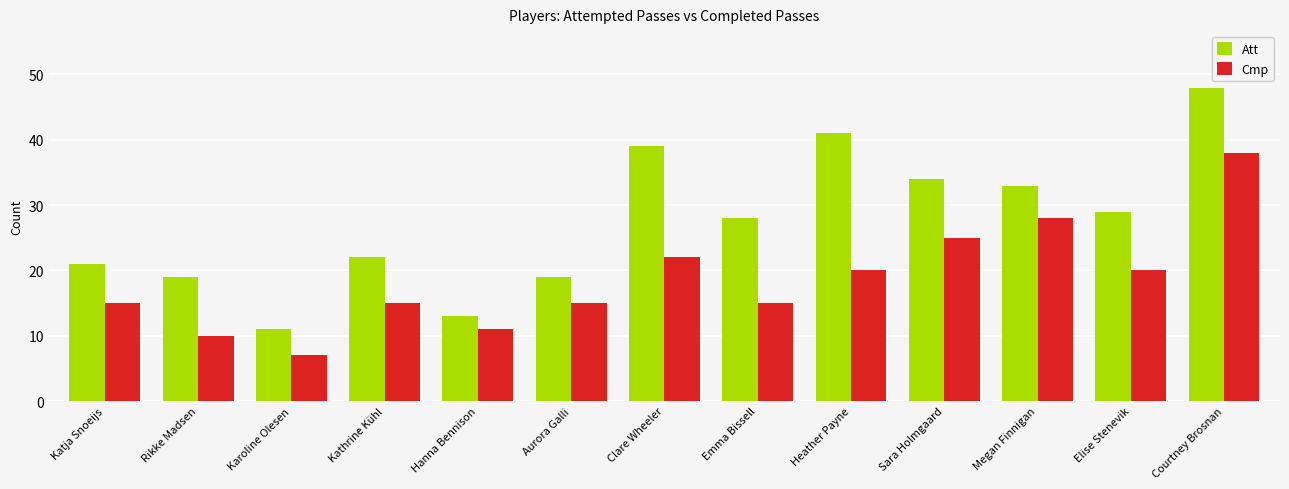

At which label is Att closest to 29?

Elise Stenevik